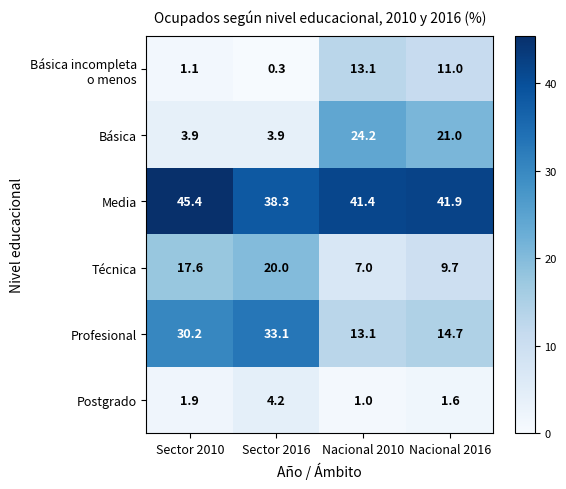

Which label corresponds to the largest value in the chart?

Sector 2010